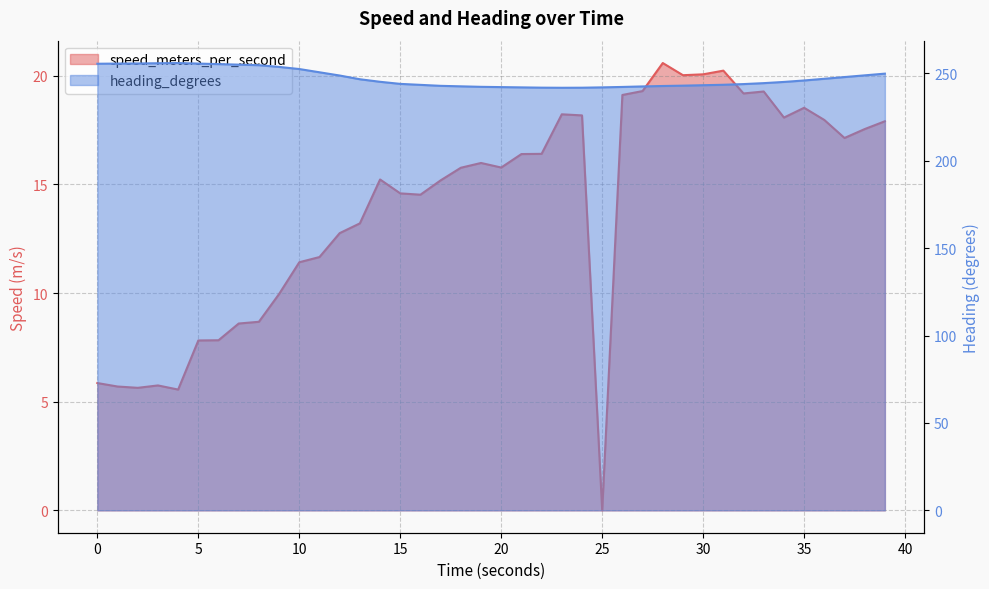

What is the sum of all heading_degrees values?

9893.8